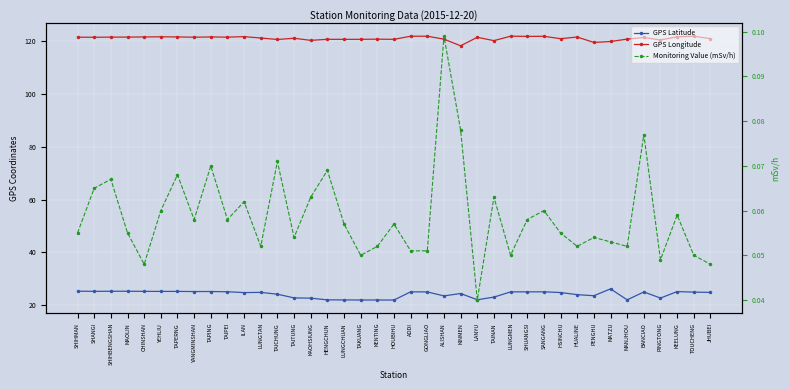

Where is the first local minimum for Monitoring Value (mSv/h)?

CHINSHAN